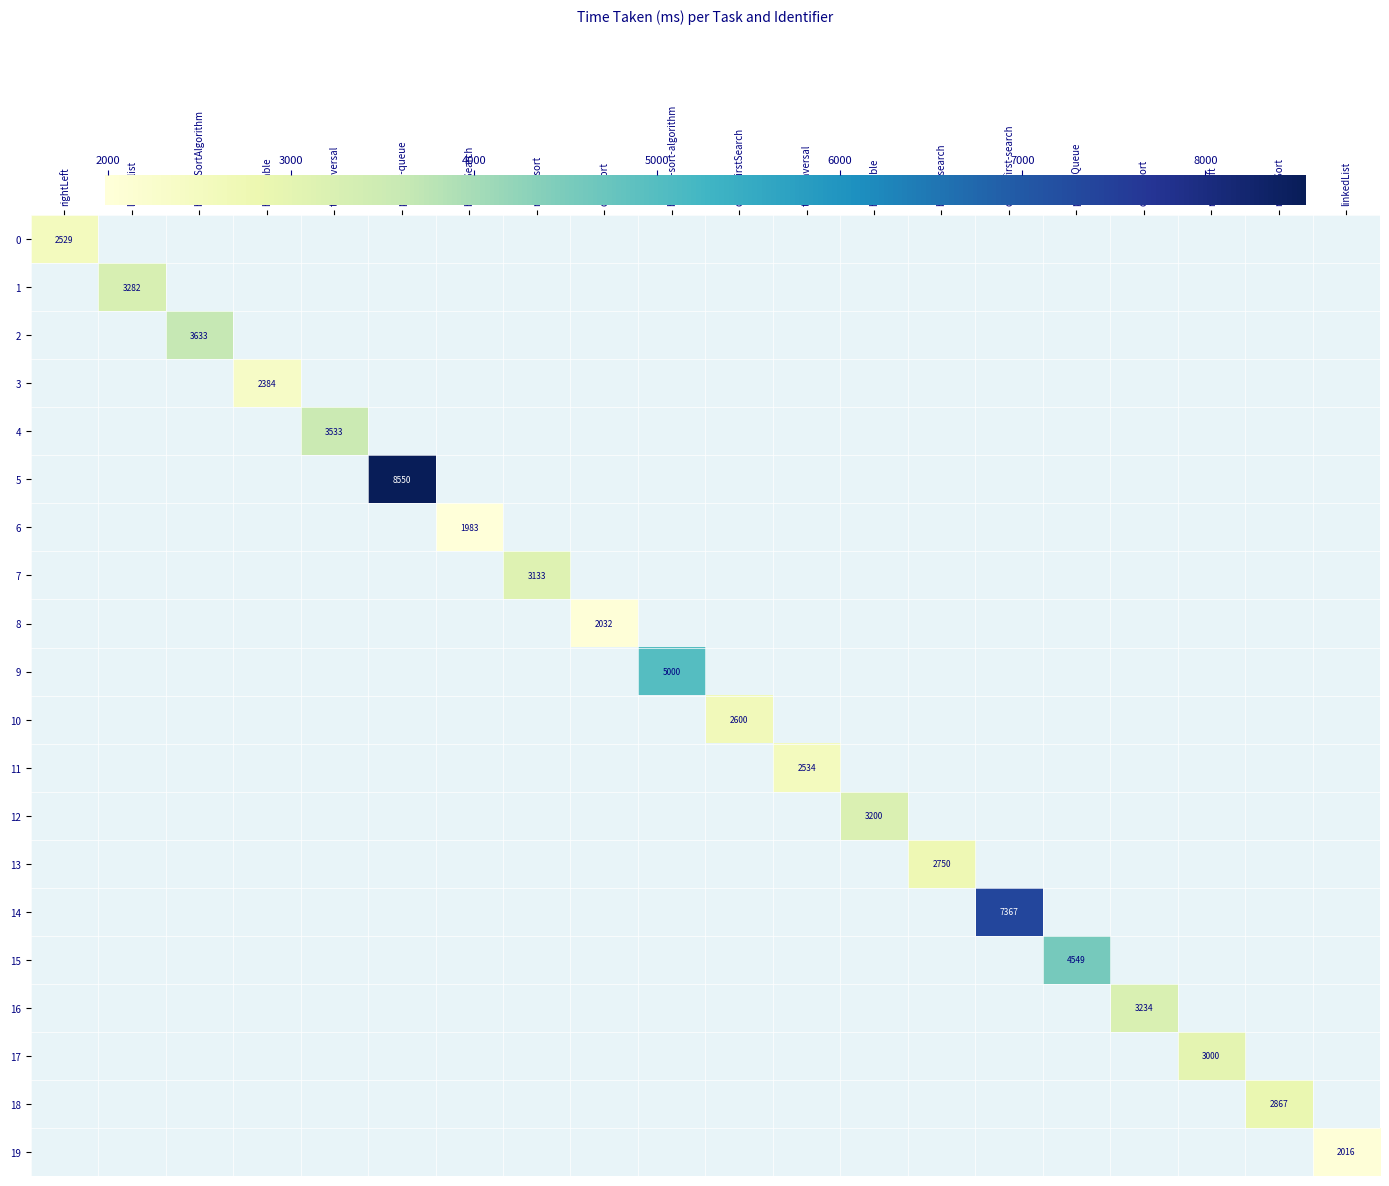

True or false: 16 has a value of 4597 at quick-sort.

False